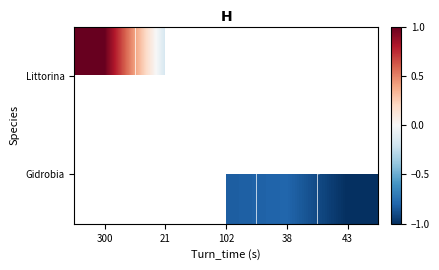

How many distinct data groups are displayed?

2